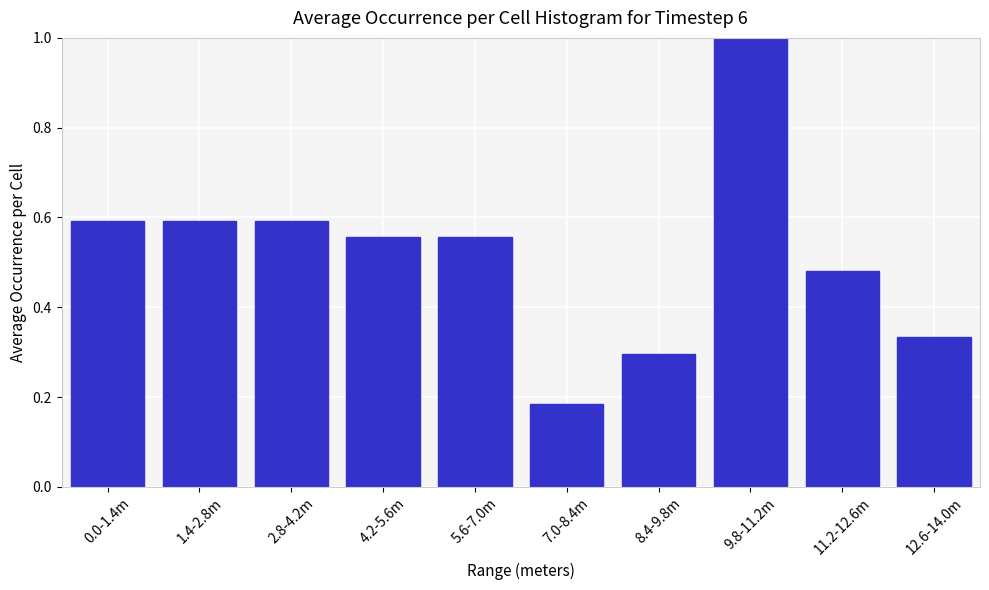

What is the change in value from 2.8-4.2m to 12.6-14.0m?

-0.3